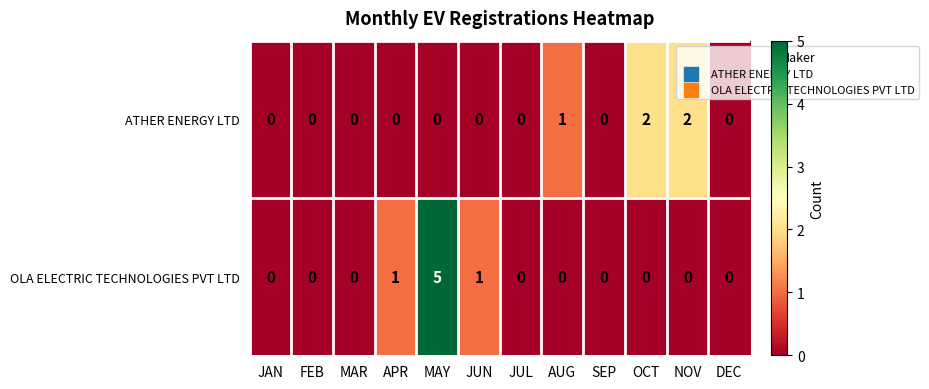

Which category has the highest value across all series?

MAY